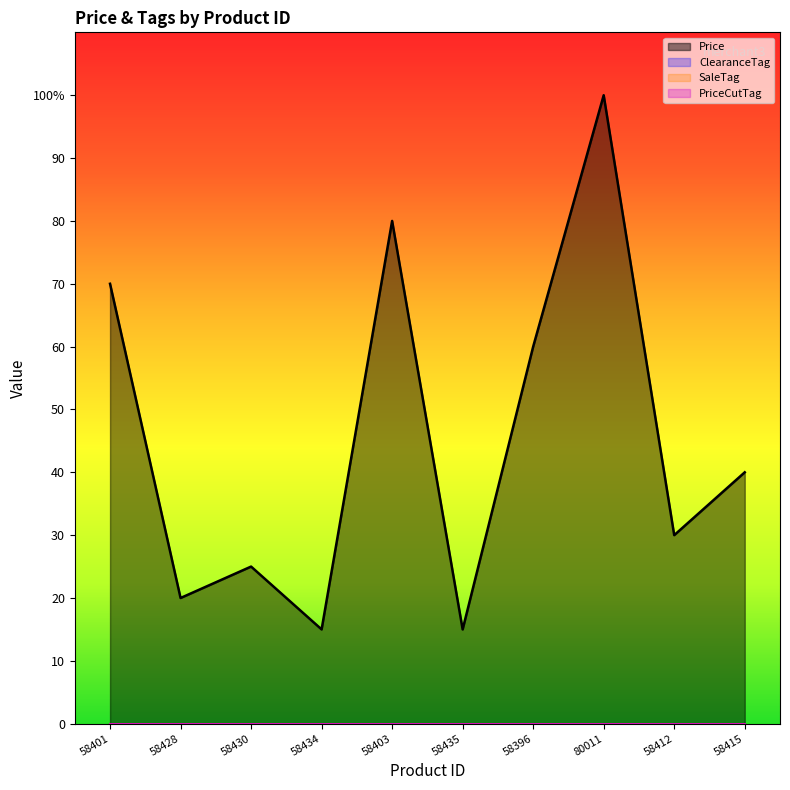

What is the difference between the highest and lowest values at 58415?

40.0